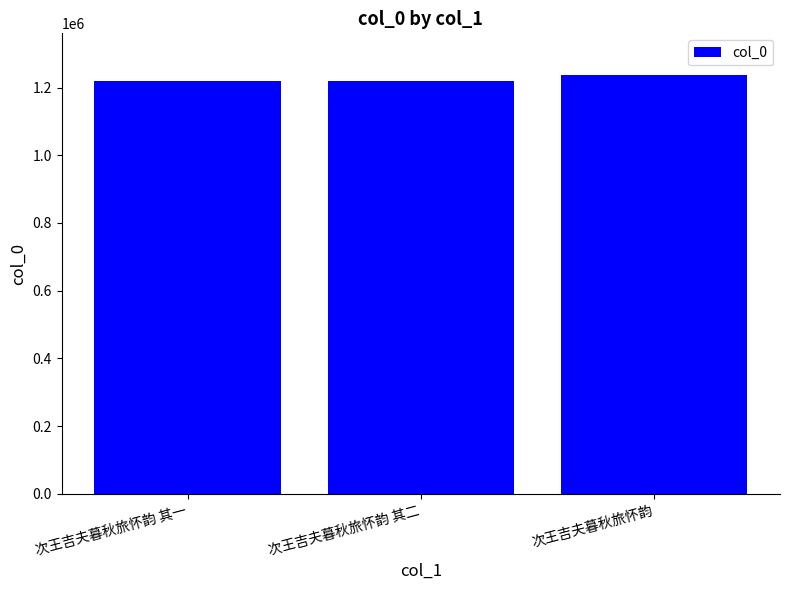

The value at 次王吉夫暮秋旅怀韵 其二 is 2146235. True or false?

False